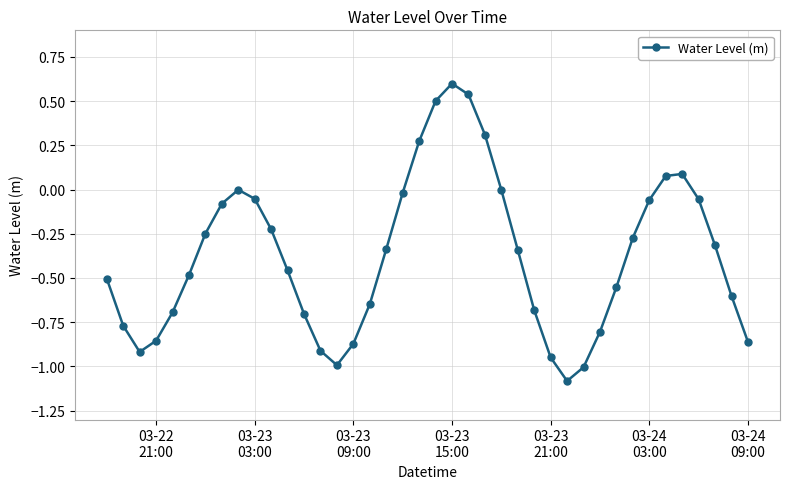

What is the difference between the maximum and second lowest values?

1.6